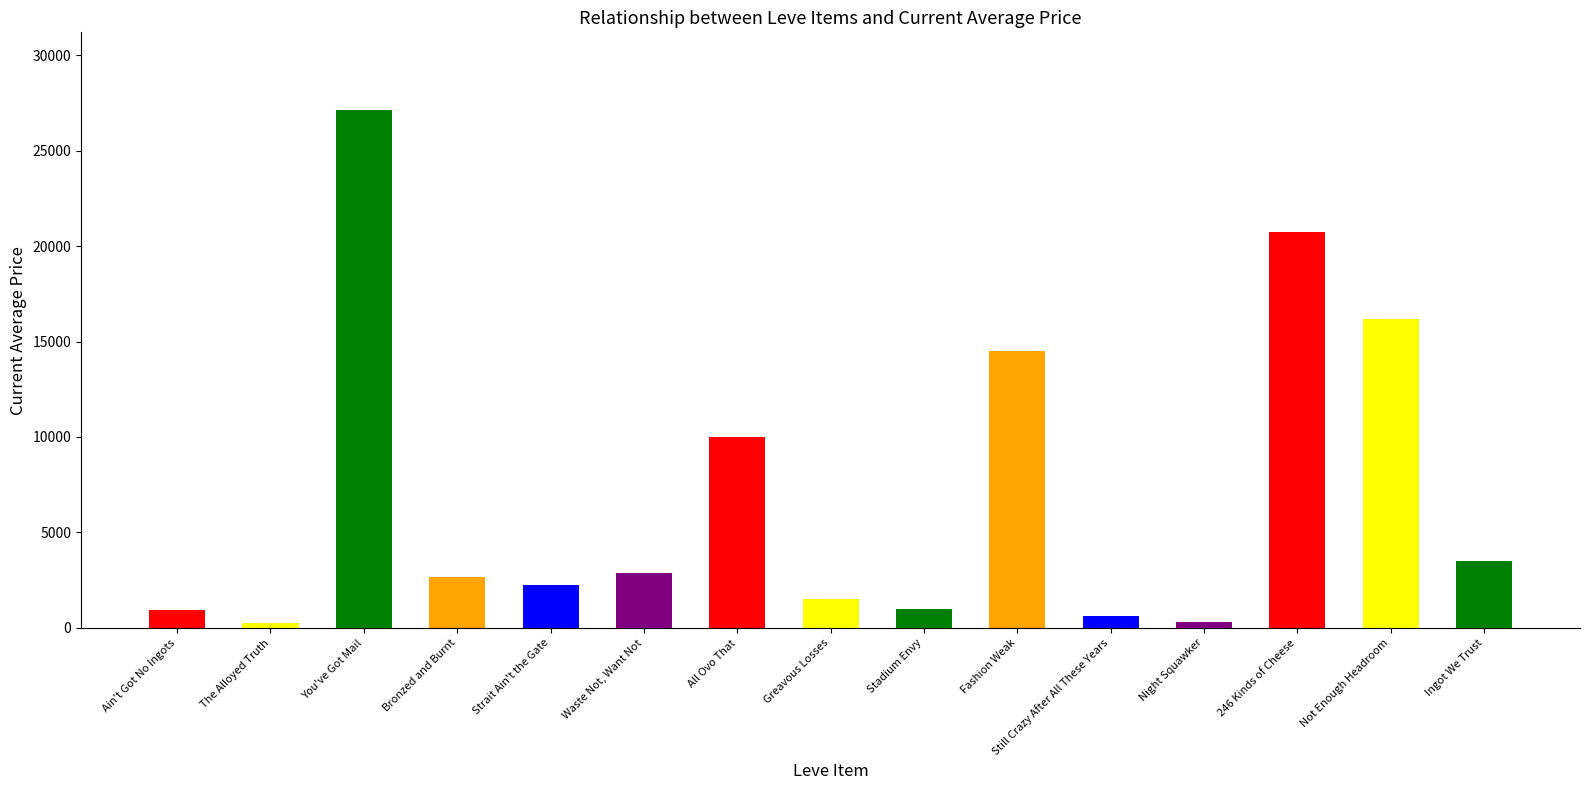

What is the ratio of the value at Strait Ain't the Gate to the value at All Ovo That?

0.2